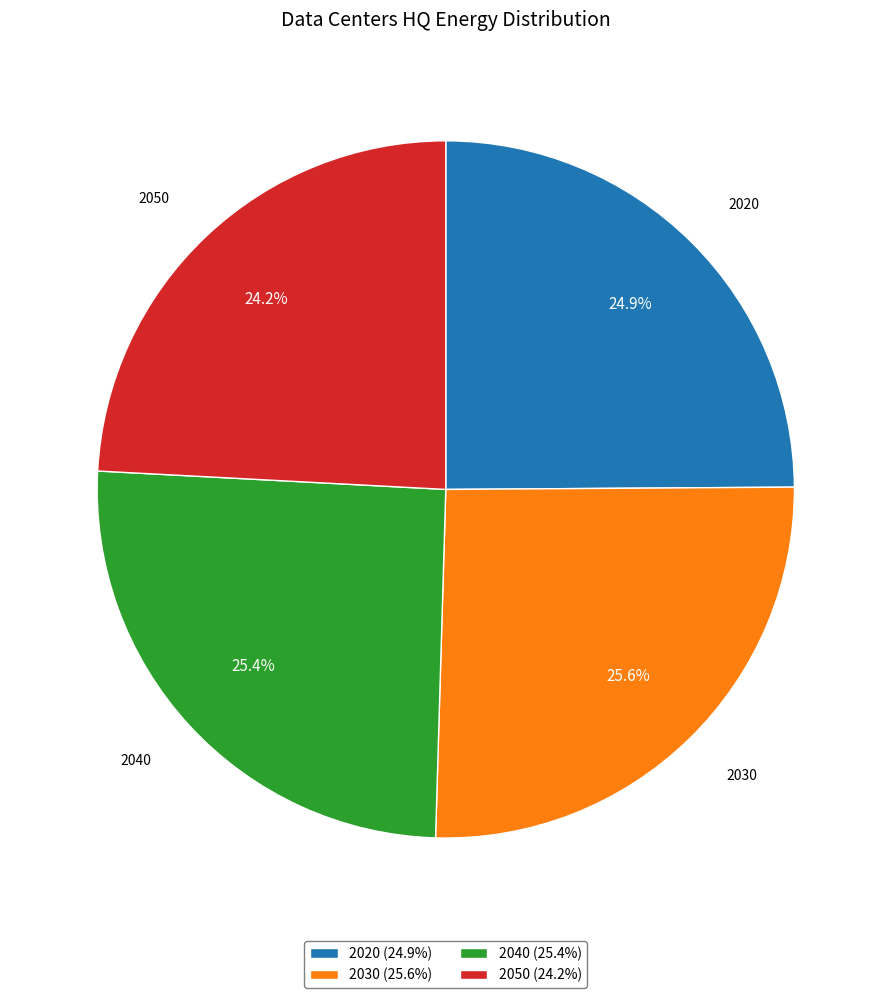

What is the smallest slice in the pie chart?

2050